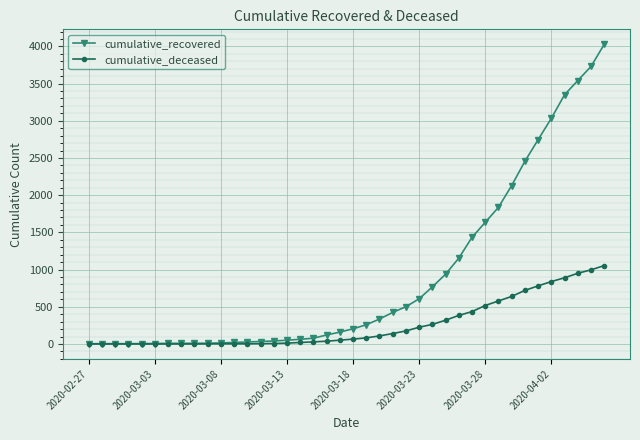

What is the maximum value shown in the chart?

4028